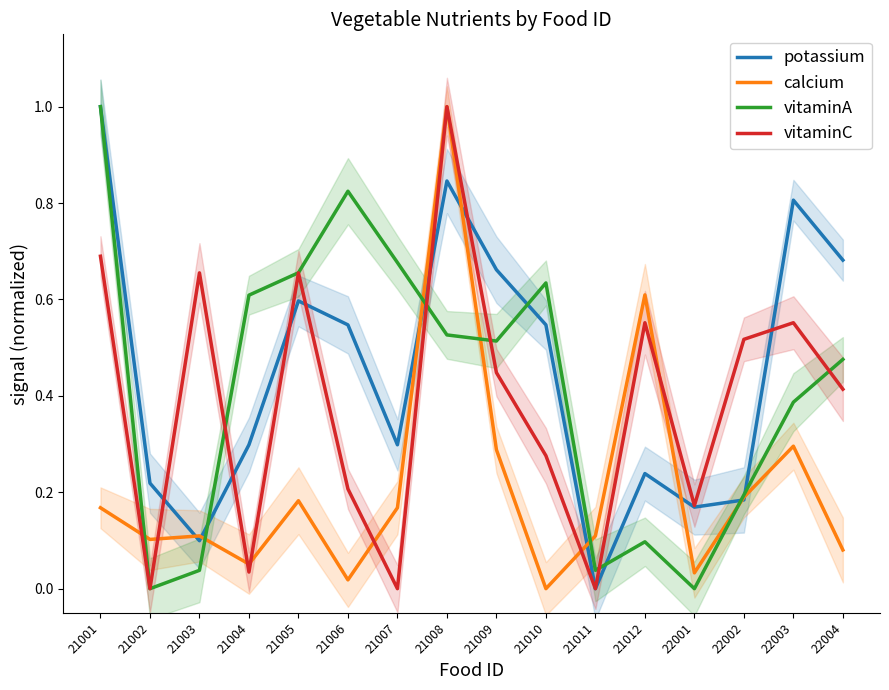

After their last crossing, which series has the higher values: potassium or calcium?

potassium